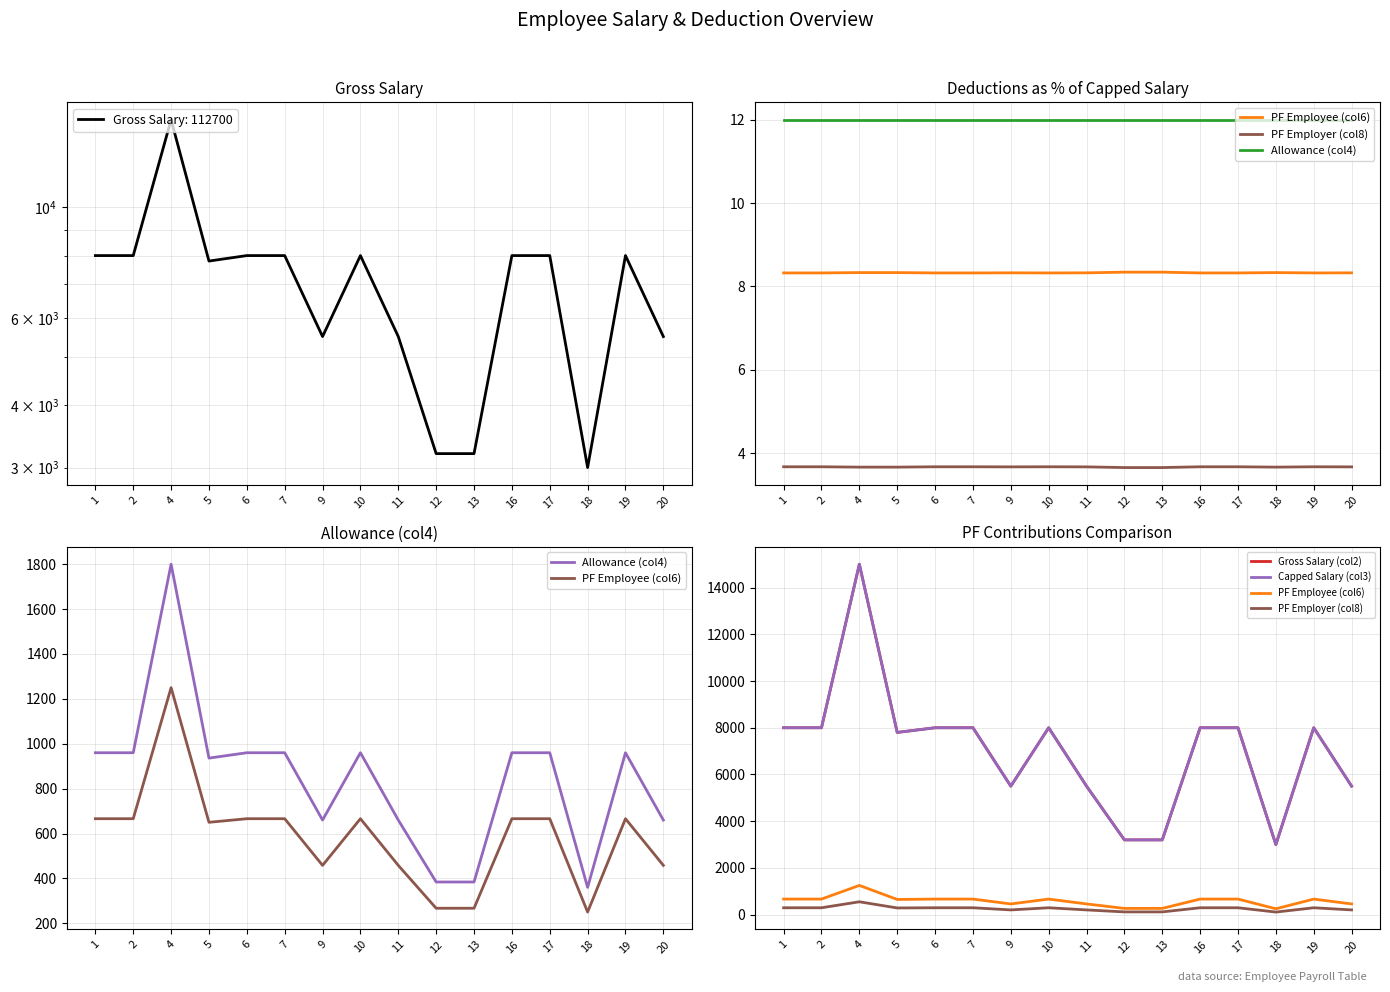

Is the value of PF Employer (col8) at 17 greater than the value of Gross Salary (col2) at 12?

No